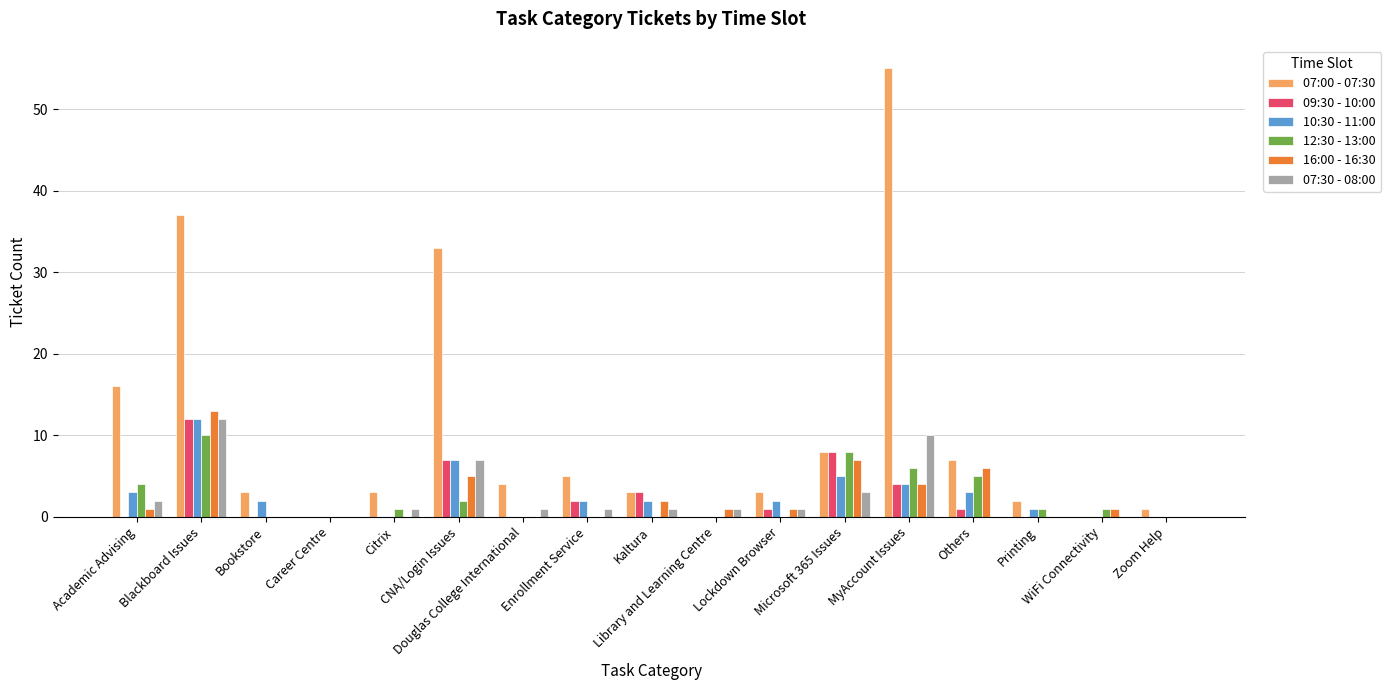

At which label is 07:00 - 07:30 closest to 27?

CNA/Login Issues